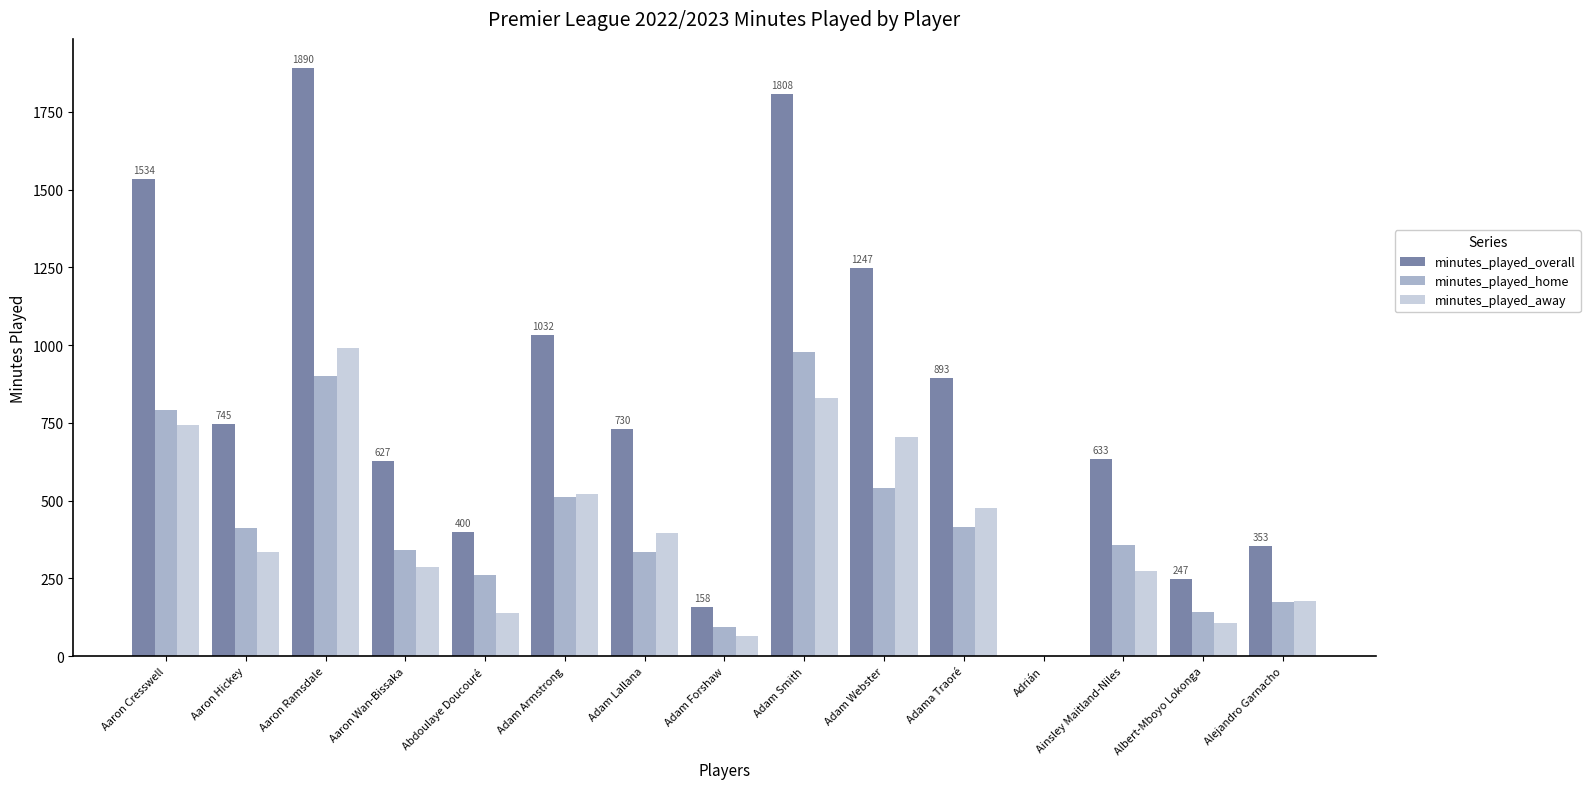

What is the sum of the minutes_played_overall values at Aaron Hickey and Adam Armstrong?

1777